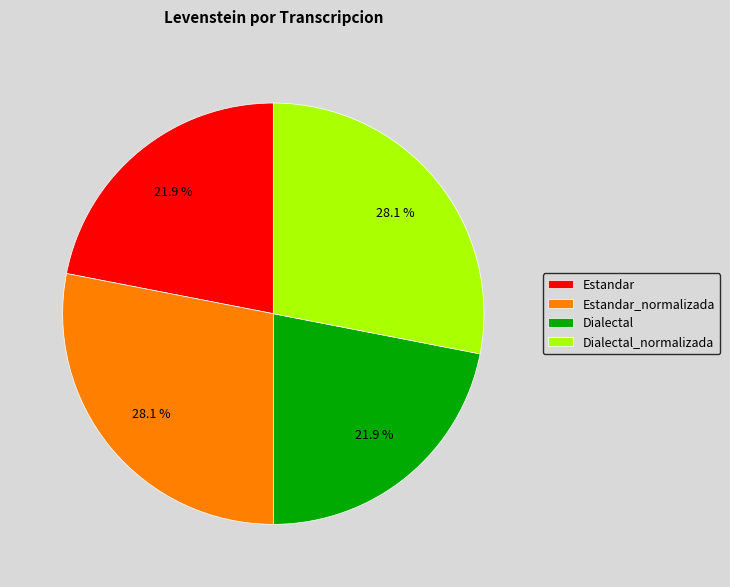

Is there any slice that represents more than half of the pie?

No